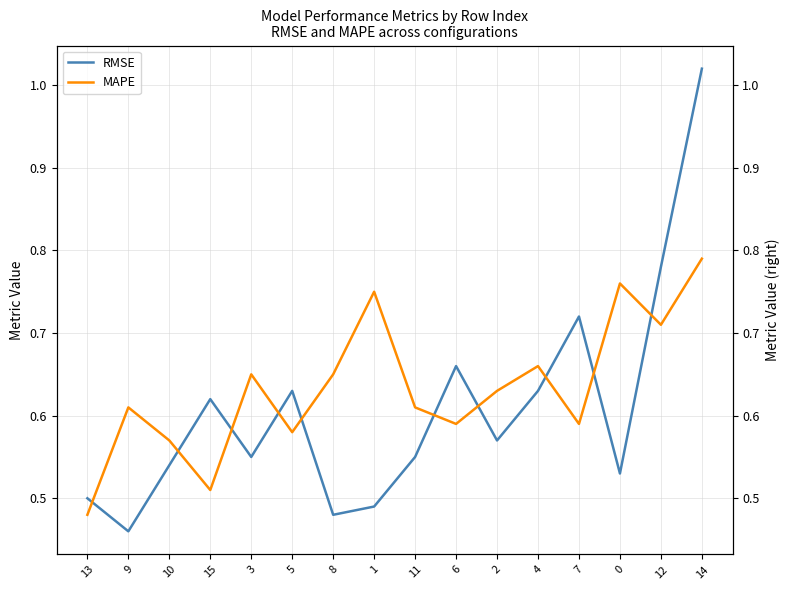

At which category does RMSE reach its first local peak?

15